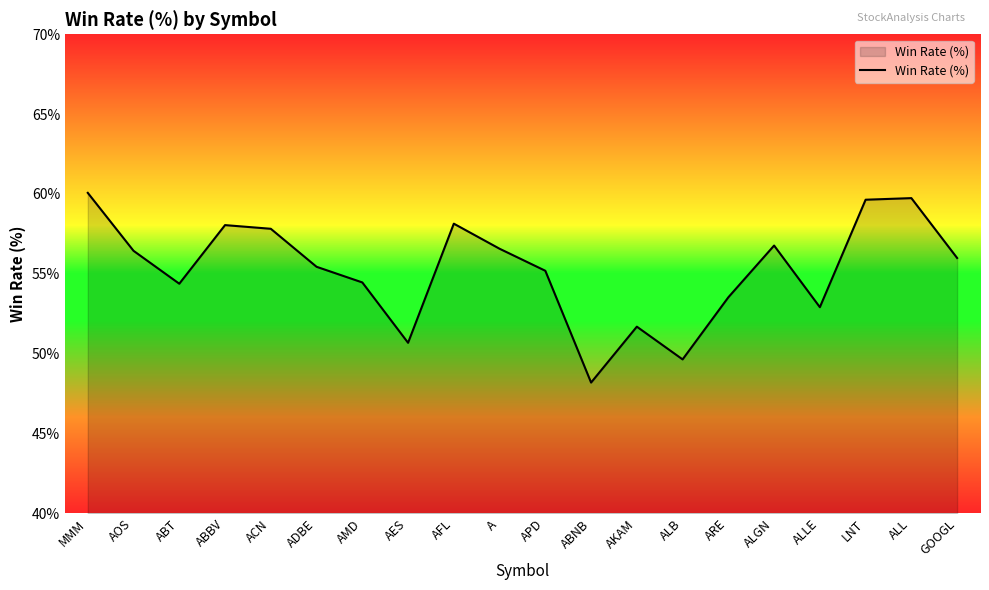

The value at A is 37.6. True or false?

False